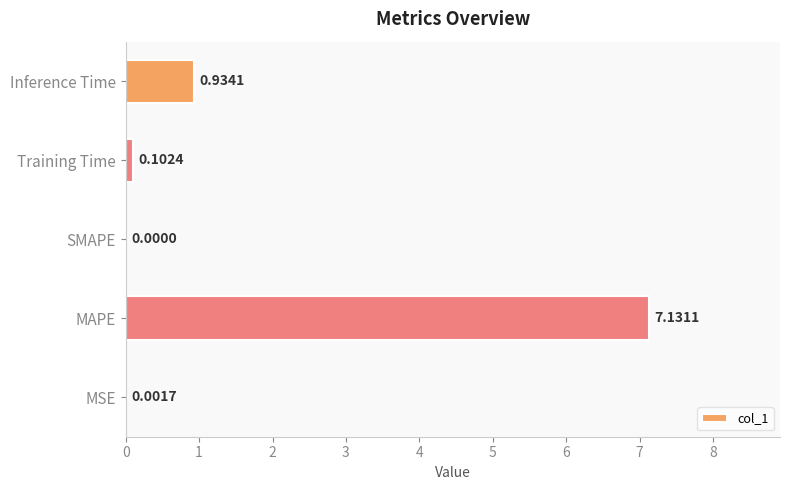

What is the sum of all values?

8.2